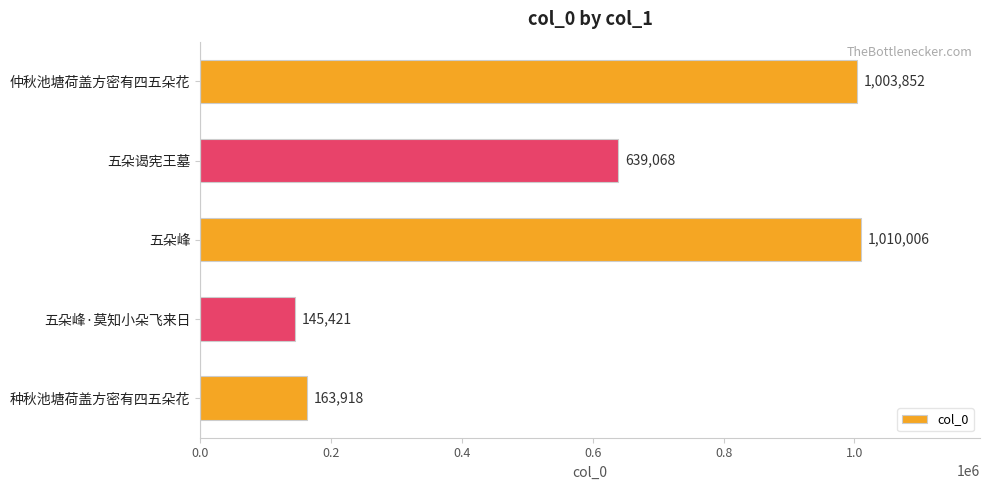

Reading top to bottom, transcribe all the data shown in this chart.

1003852	639068	1010006	145421	163918